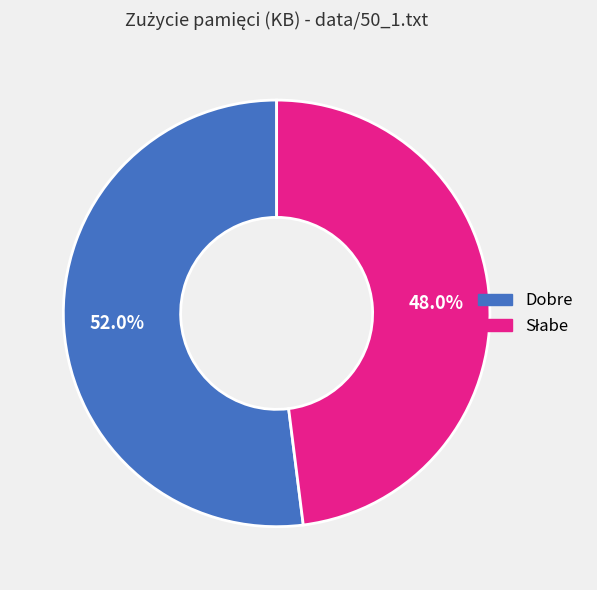

Does any single category account for the majority?

Yes